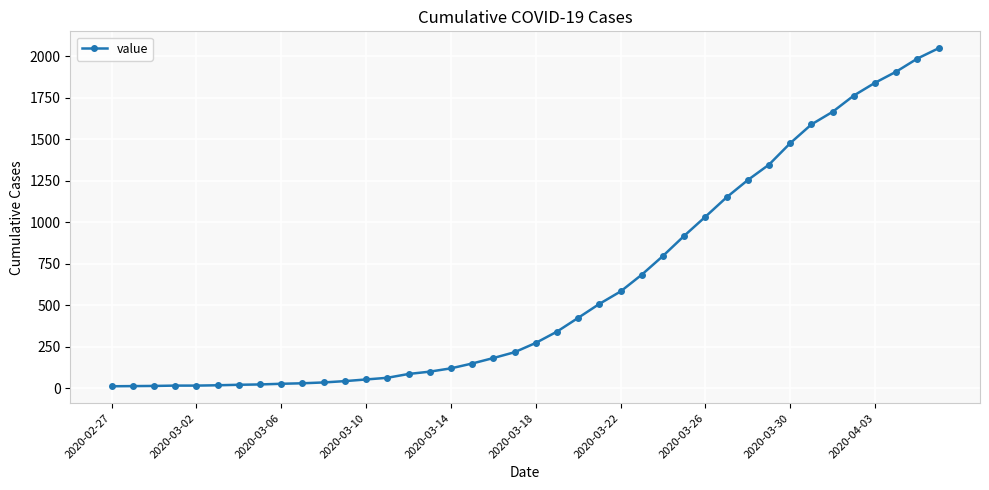

Does the chart have visible grid lines?

Yes